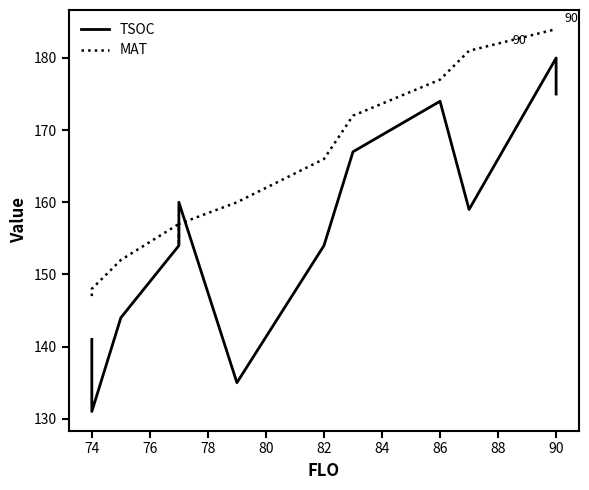

The MAT series shows 157 at 78. True or false?

True